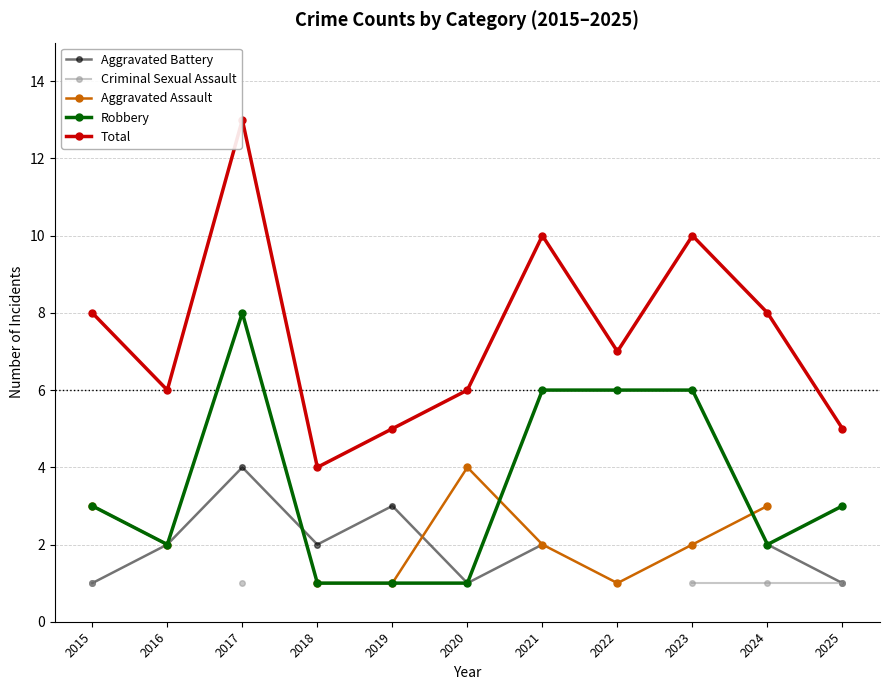

True or false: Aggravated Battery and Criminal Sexual Assault cross at least once.

False